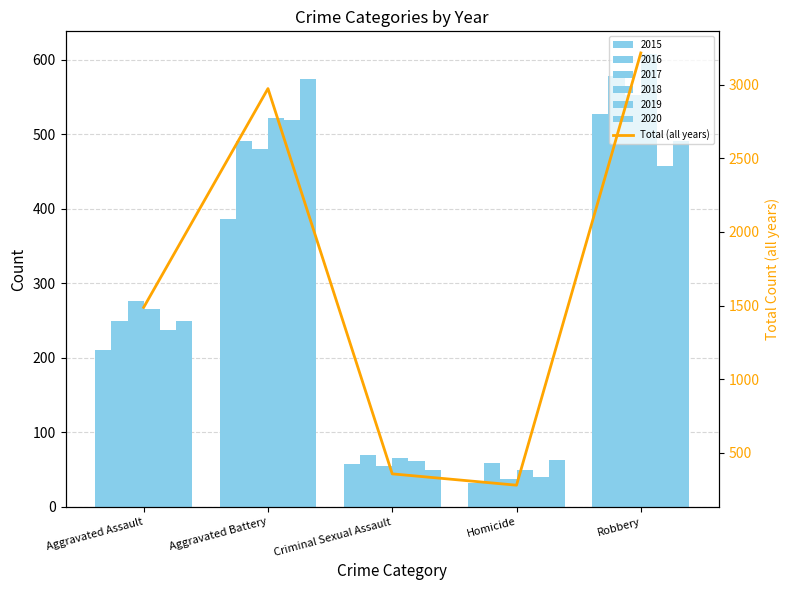

Which category has the lowest value across all series?

Homicide